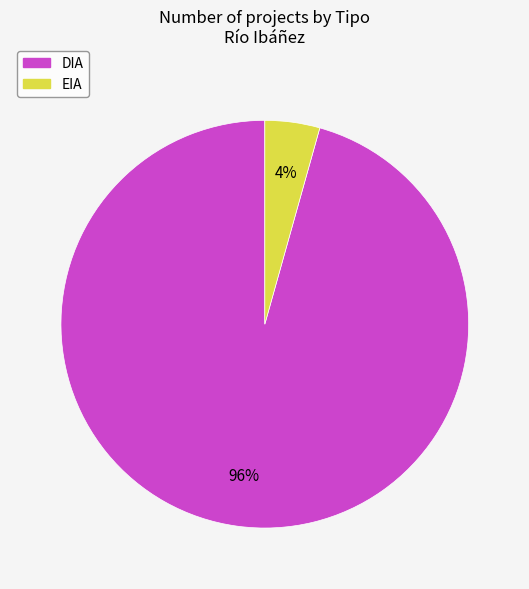

Count the number of slices in the pie.

2